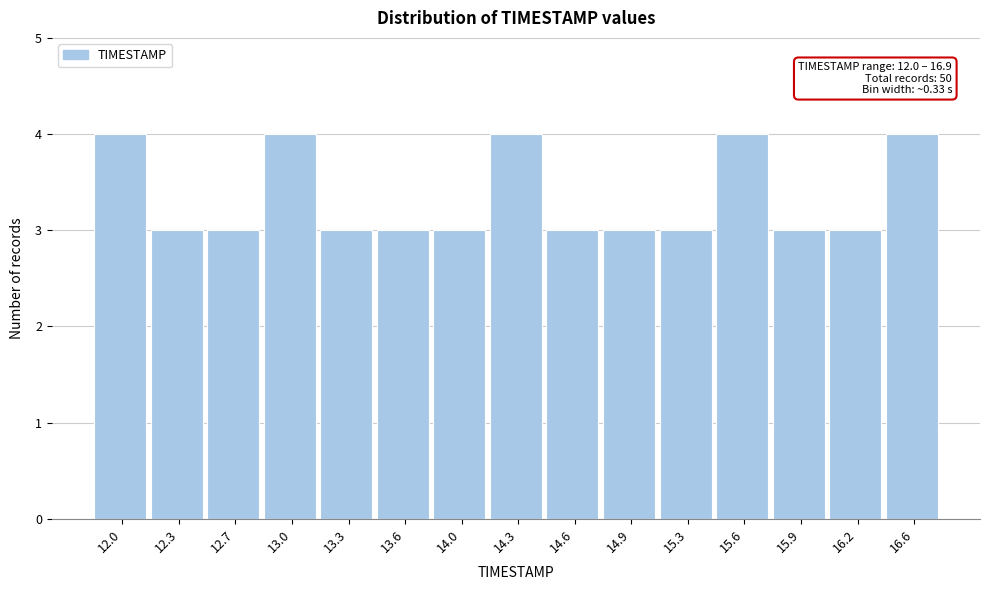

Reading left to right, list all the values displayed in this chart.

12.0=4	12.3=3	12.7=3	13.0=4	13.3=3	13.6=3	14.0=3	14.3=4	14.6=3	14.9=3	15.3=3	15.6=4	15.9=3	16.2=3	16.6=4